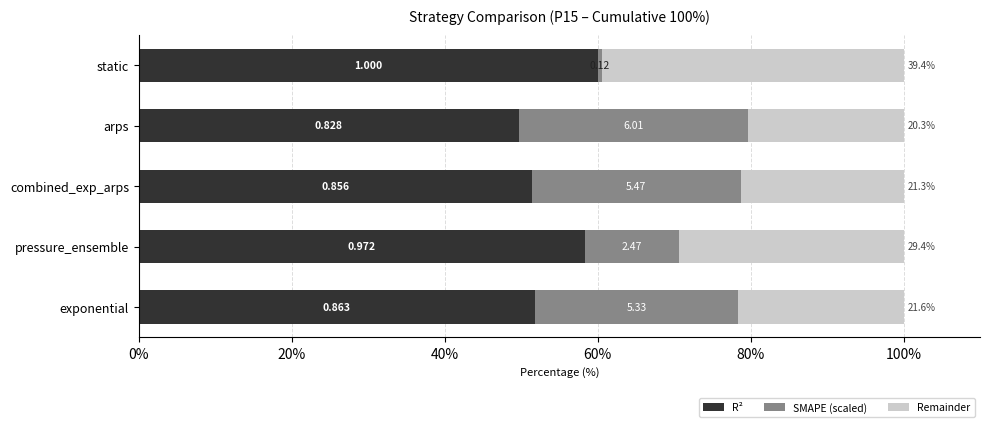

What is the average value of the Remainder series?

26.4